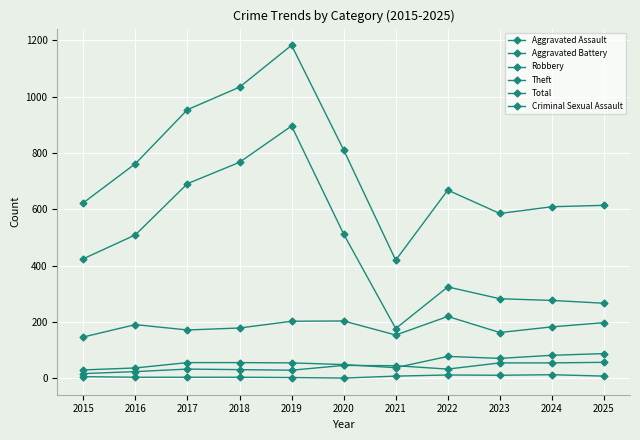

True or false: Total and Robbery cross at least once.

False